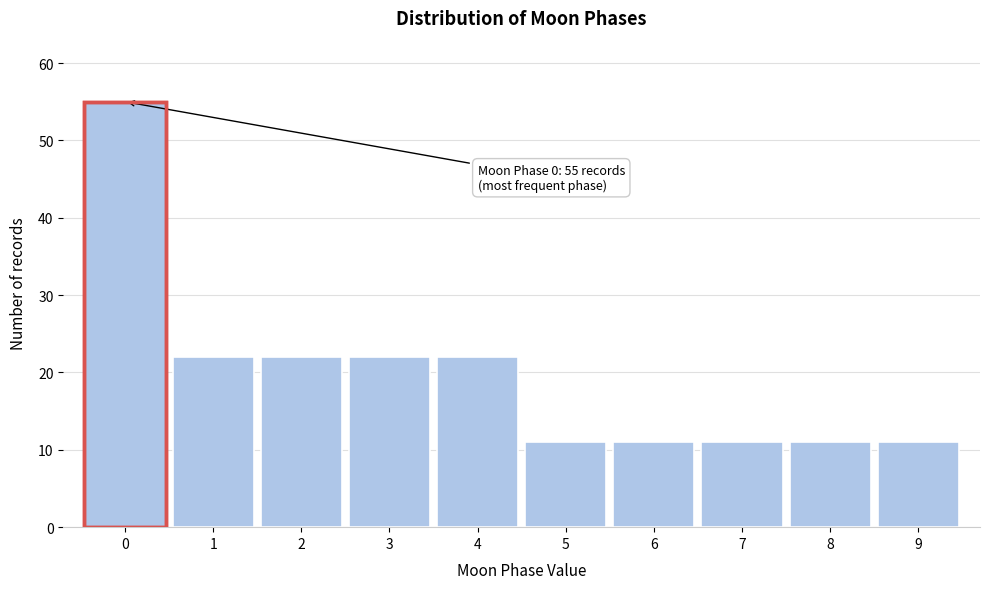

Over which range of the x-axis is the bar tallest?

-0.5 to 0.5